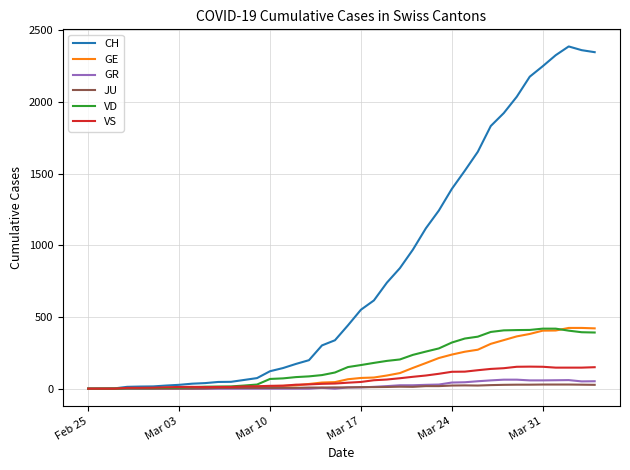

Which series has the largest range (max minus min)?

CH